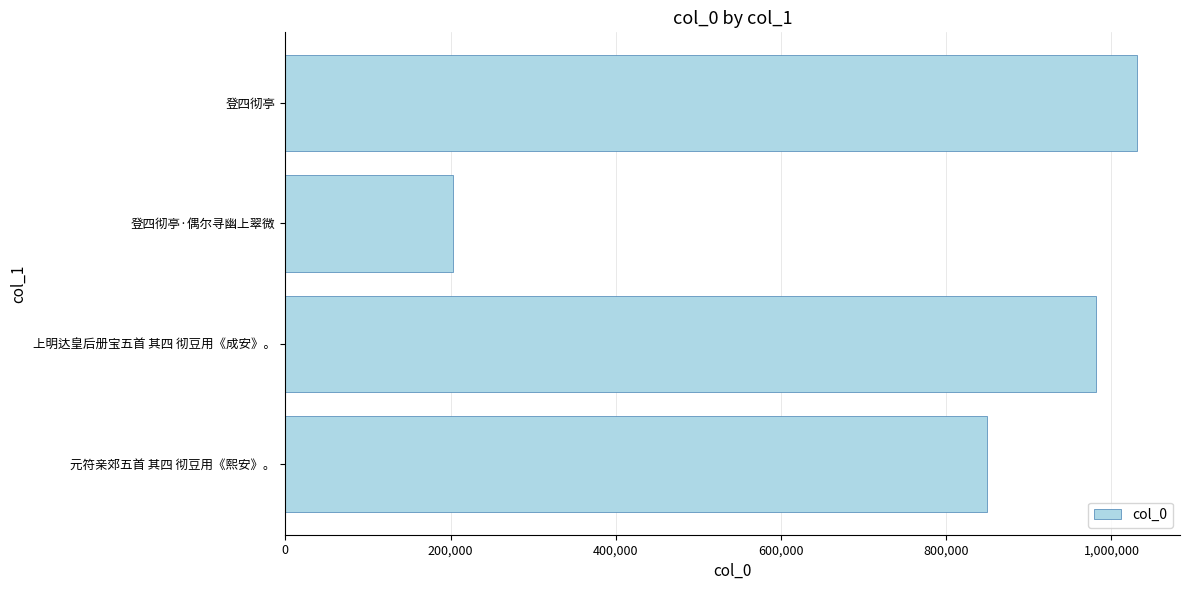

What is the sum of the values at 登四彻亭 and 登四彻亭·偶尔寻幽上翠微?

1234516